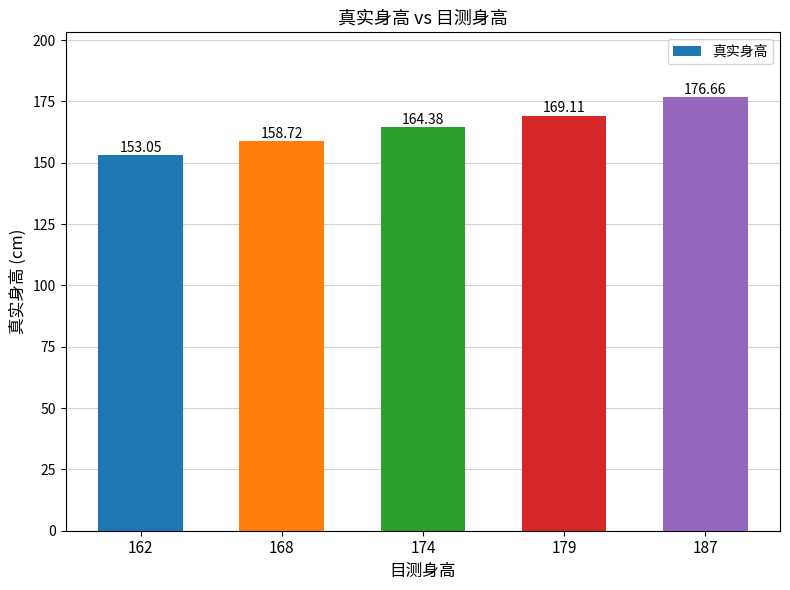

What is the average value?

164.4